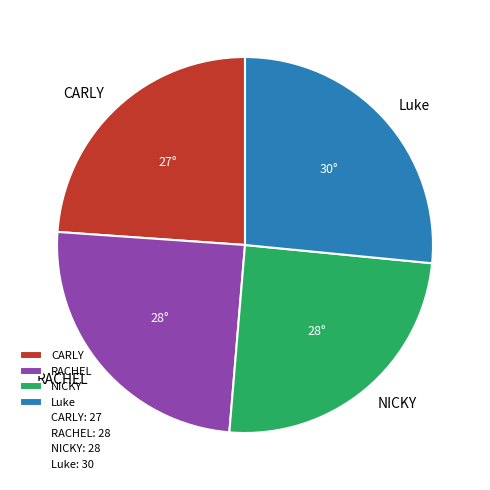

Between CARLY and RACHEL, which is larger?

RACHEL